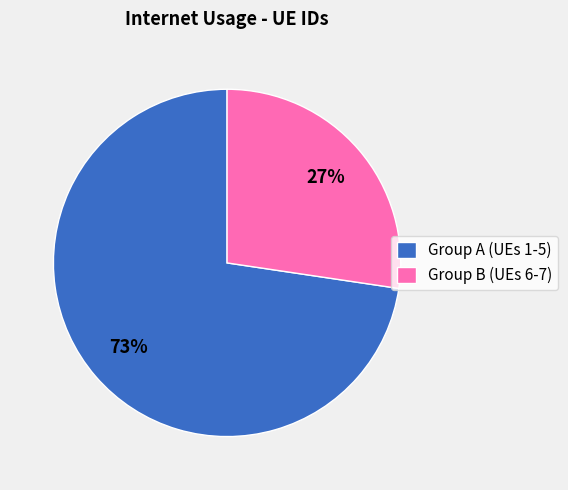

How many segments does this pie chart have?

2